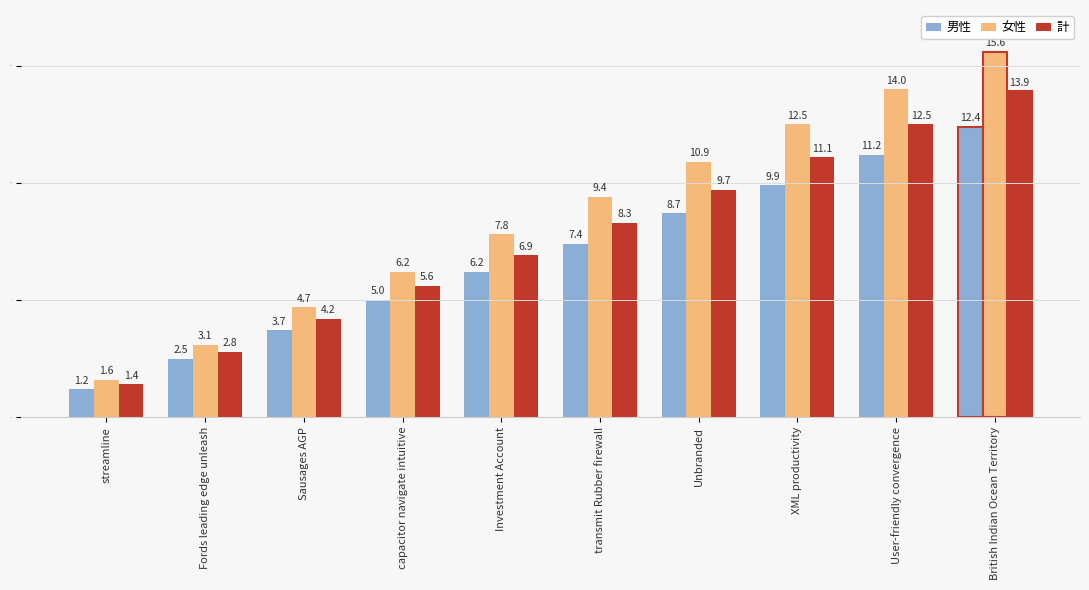

What is the difference between the maximum and minimum values in the 男性 series?

11.2